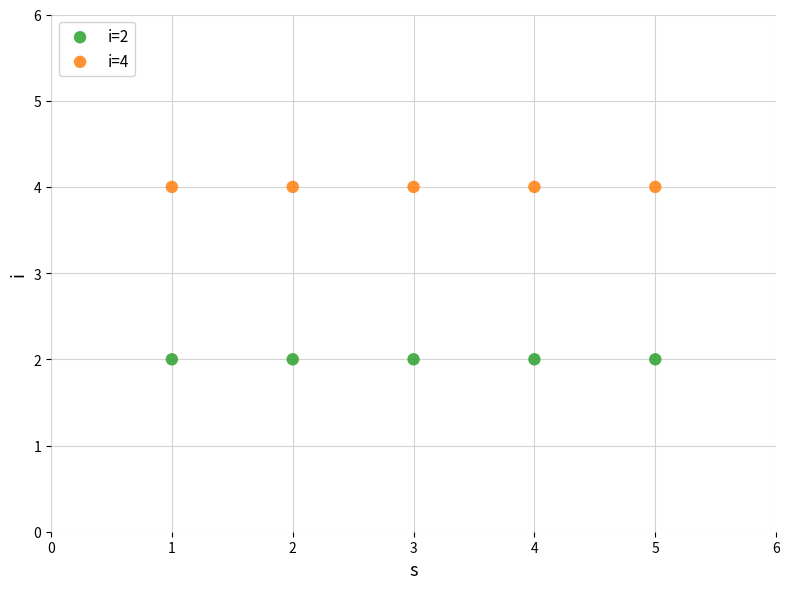

Across all data points, what is the average Y value?

3